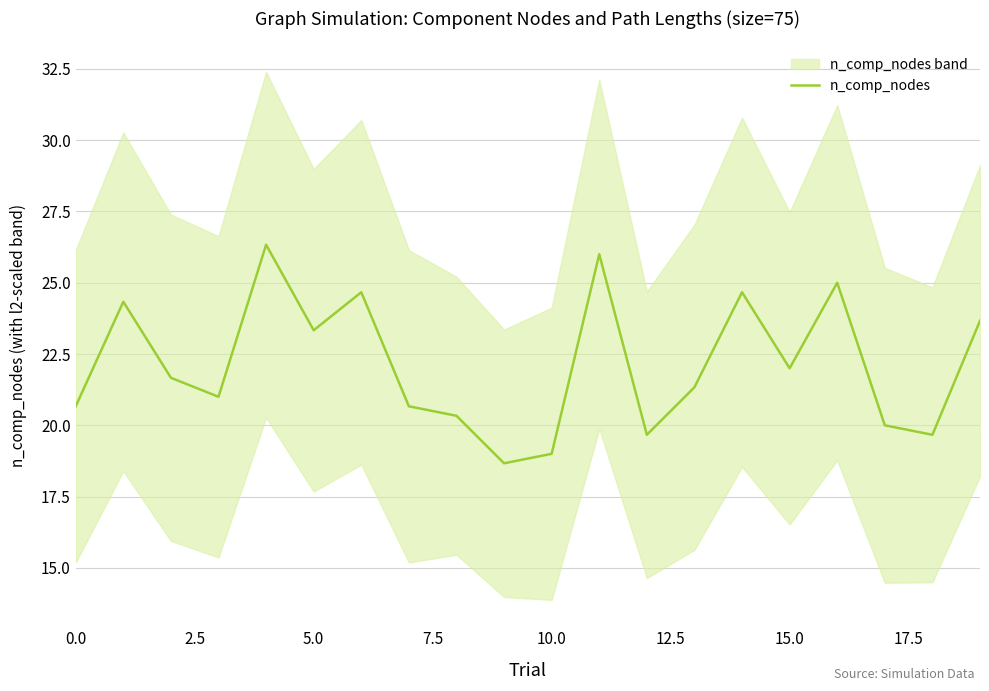

The n_comp_nodes series shows 22.0 at 15.0. True or false?

True